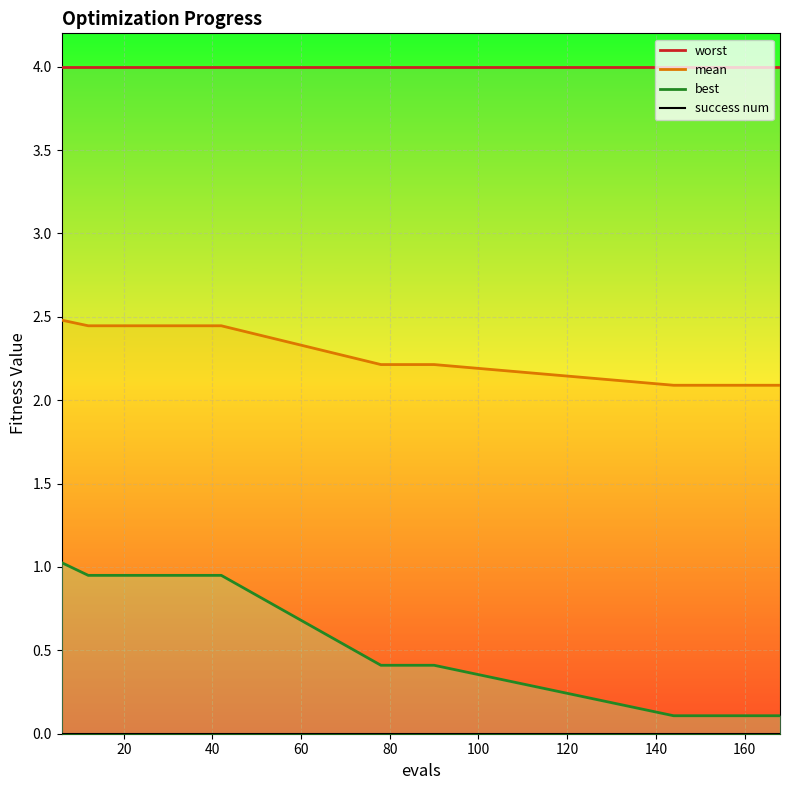

True or false: mean and best intersect in this chart.

False